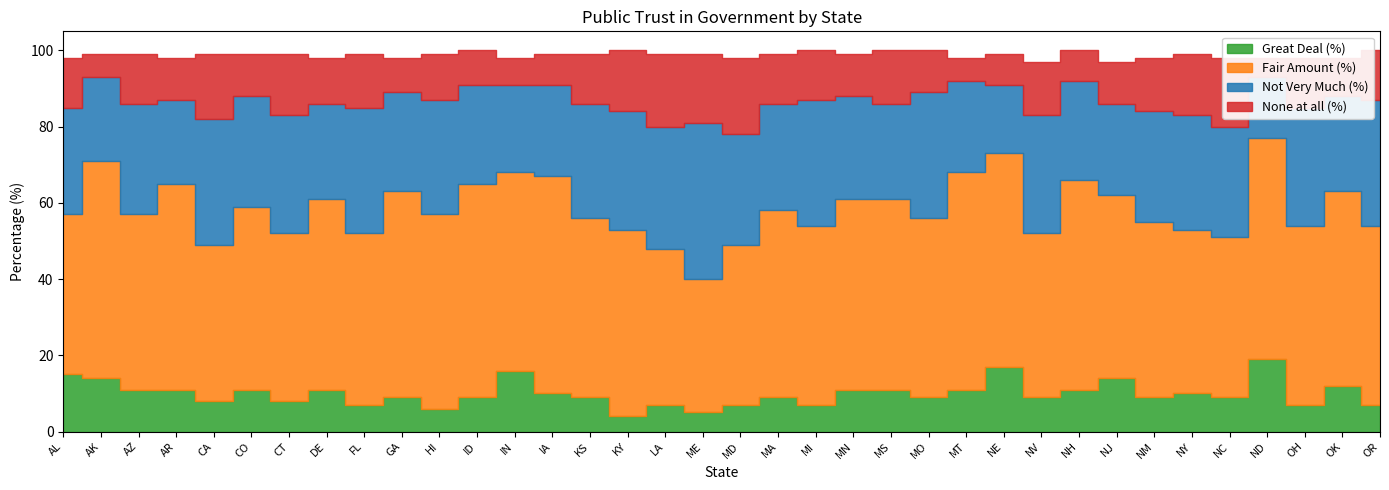

Rank the series by their maximum value, from highest to lowest.

Fair Amount (%), Not Very Much (%), None at all (%), Great Deal (%)